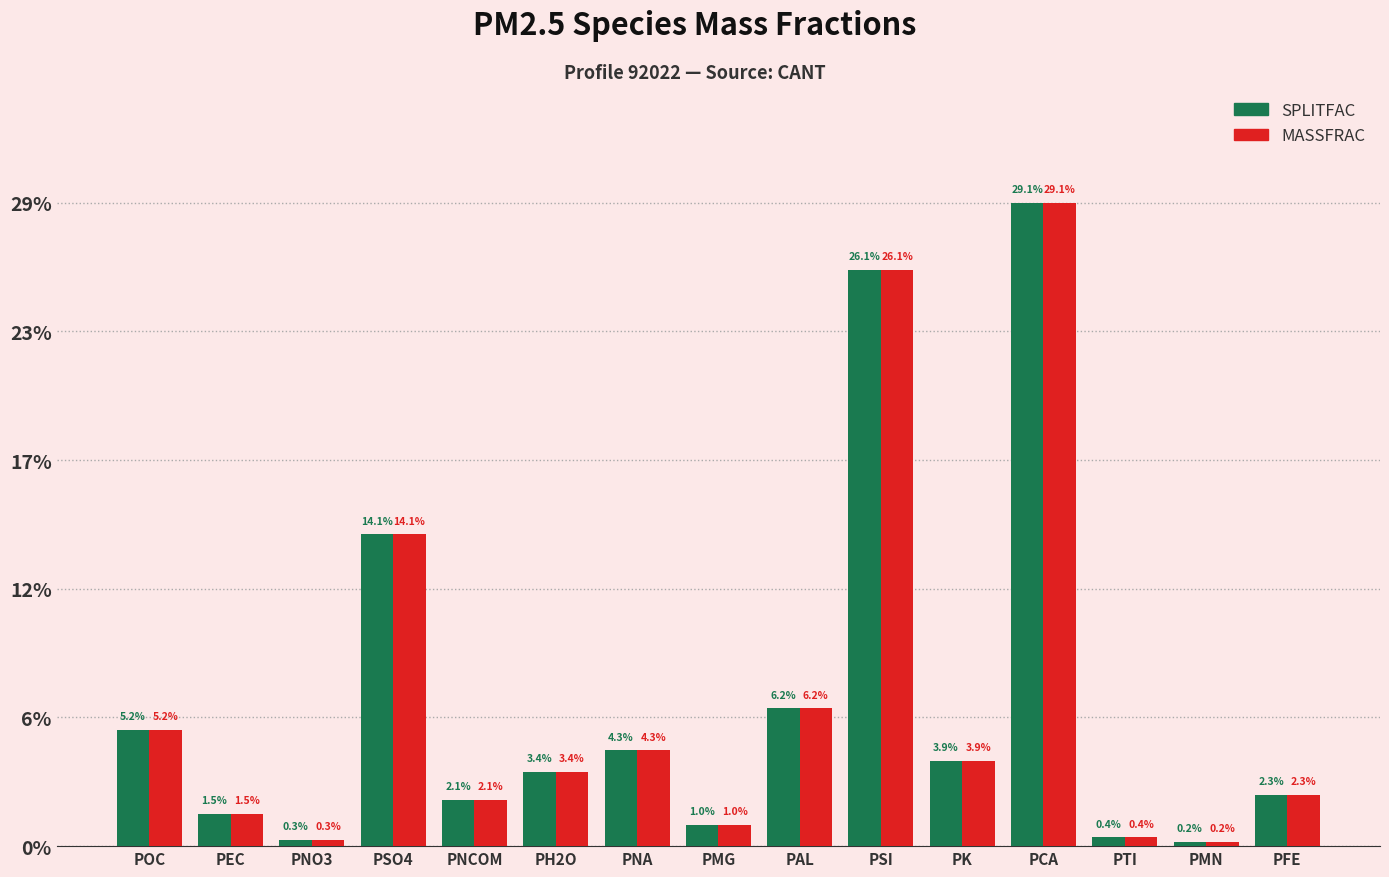

What are all the series names shown in the legend?

SPLITFAC, MASSFRAC